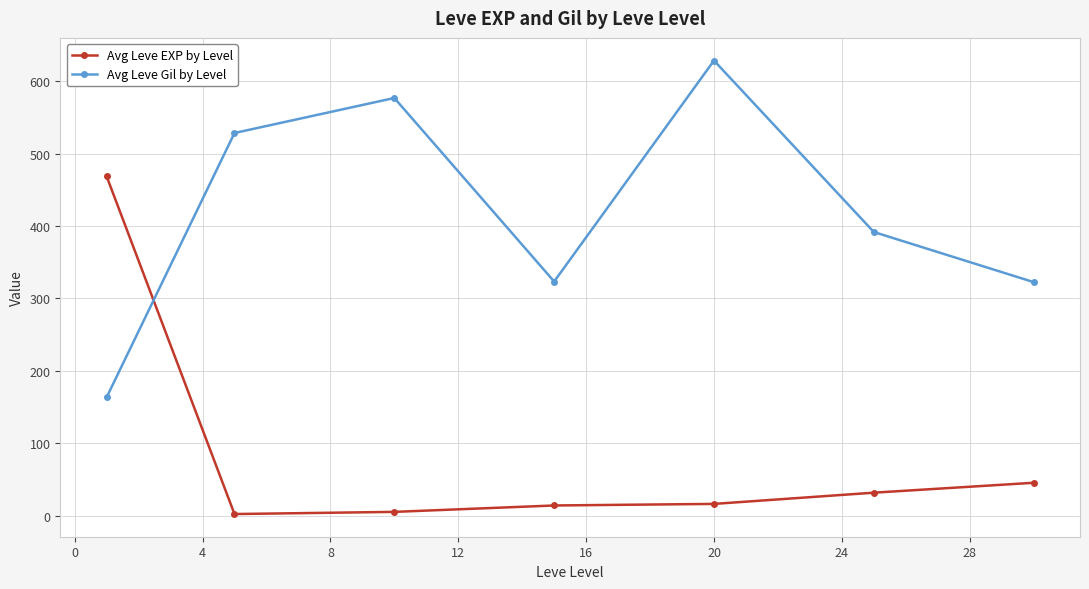

What is the value of the Avg Leve Gil by Level point at the 4th from the left?

323.3